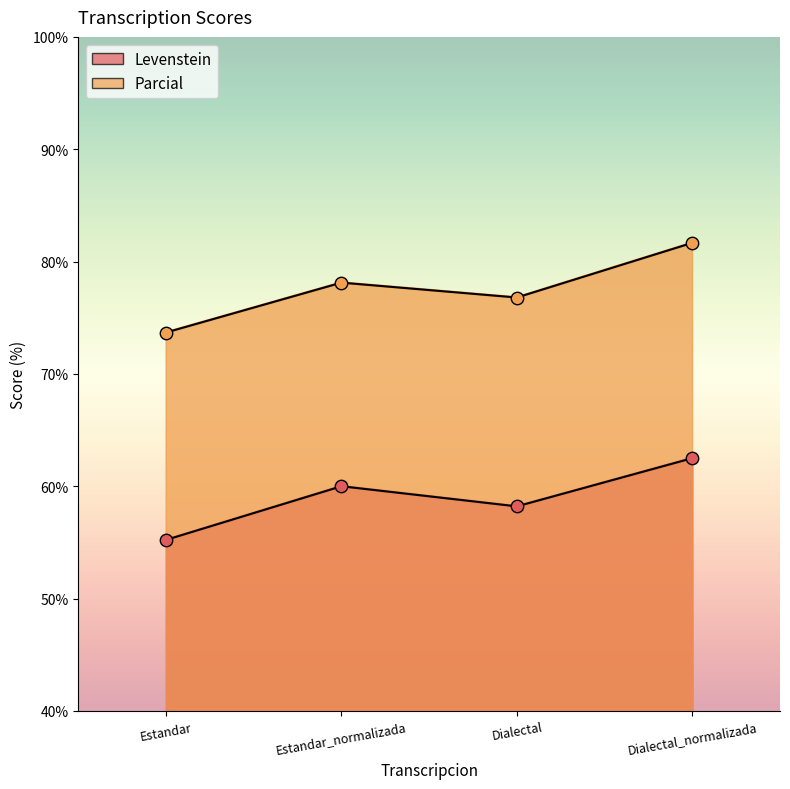

At how many categories does at least one series exceed 62?

4